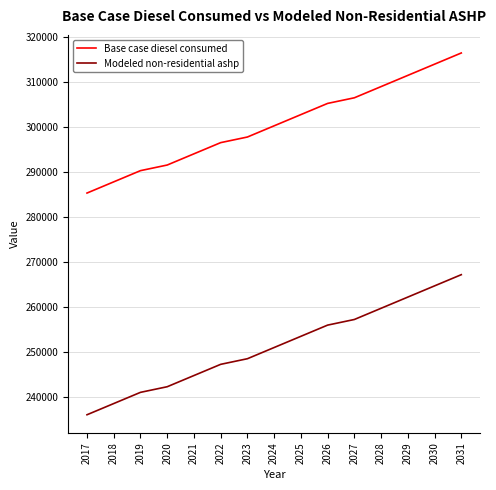

List the series in order of their overall mean, lowest first.

Modeled non-residential ashp, Base case diesel consumed